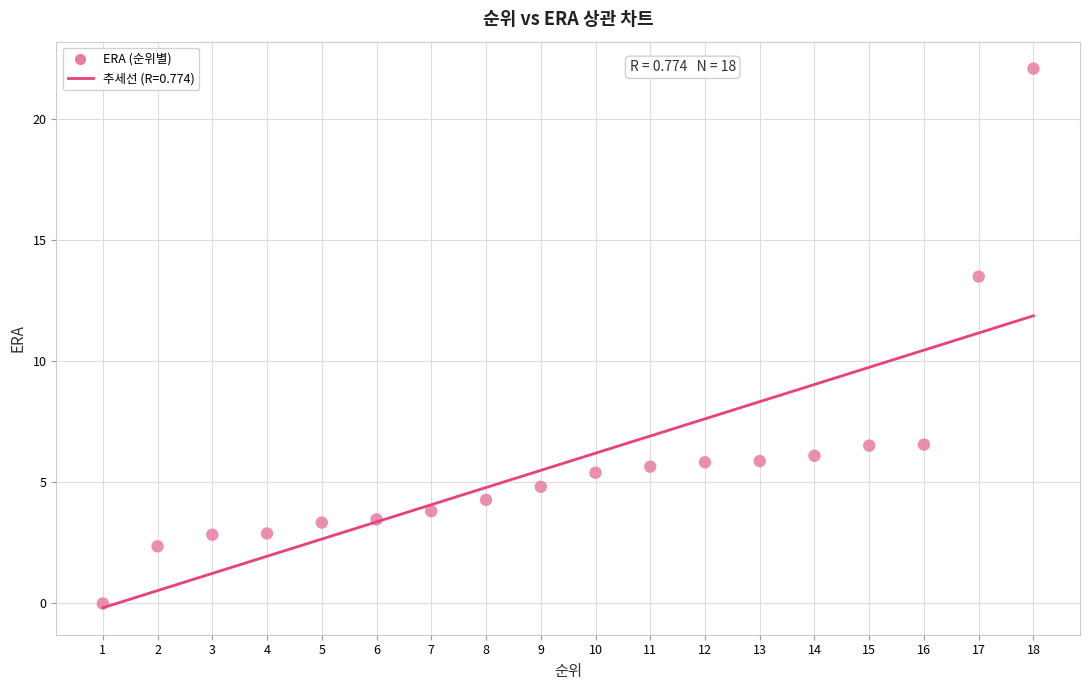

What is the range of X values (max minus min)?

17.0